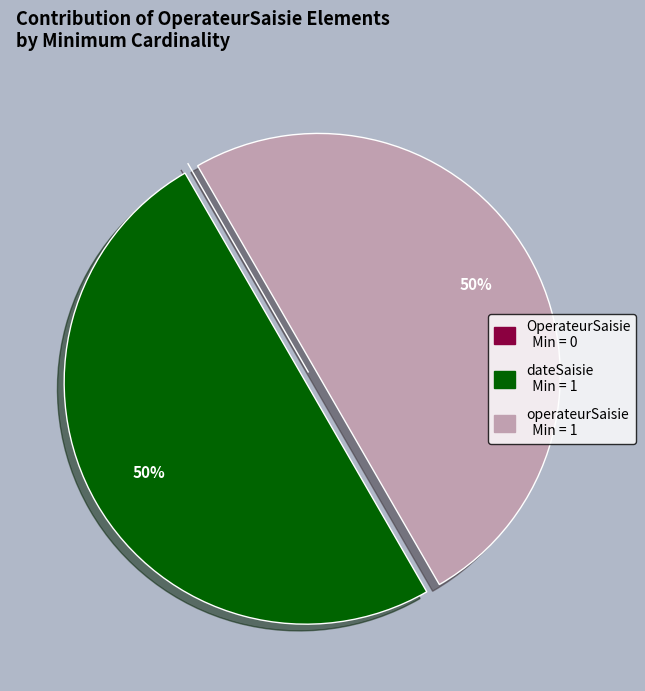

To the nearest percent, what is the difference between the largest and smallest slice percentages?

50%